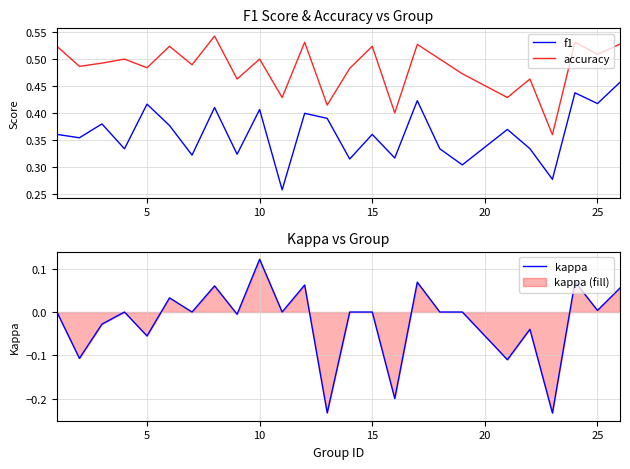

How many interior local peaks does the accuracy series have?

9